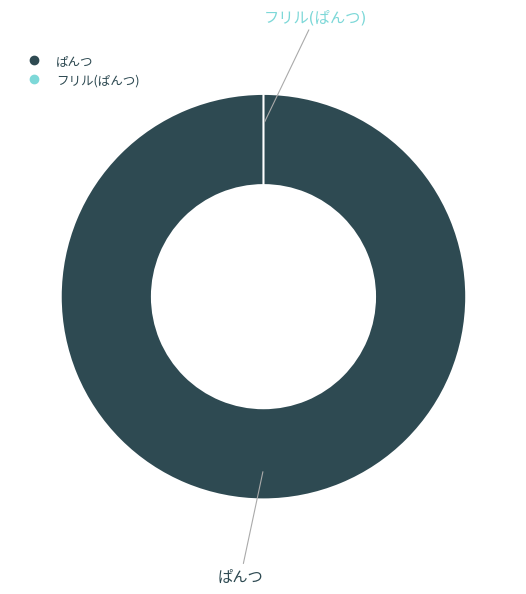

What is the change in value from ぱんつ to フリル(ぱんつ)?

-1